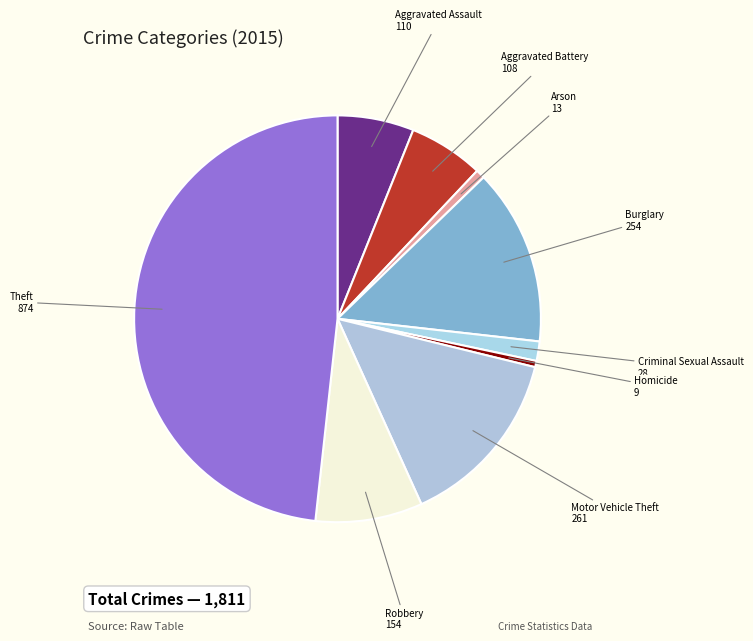

Count the number of slices in the pie.

9